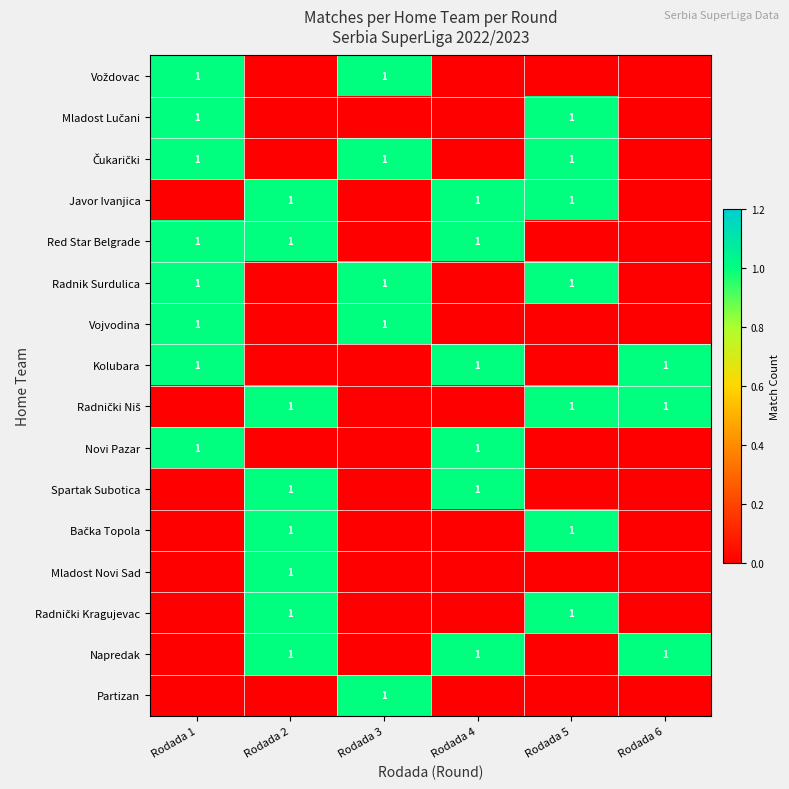

The value of Javor Ivanjica at Rodada 2 is 1. True or false?

True